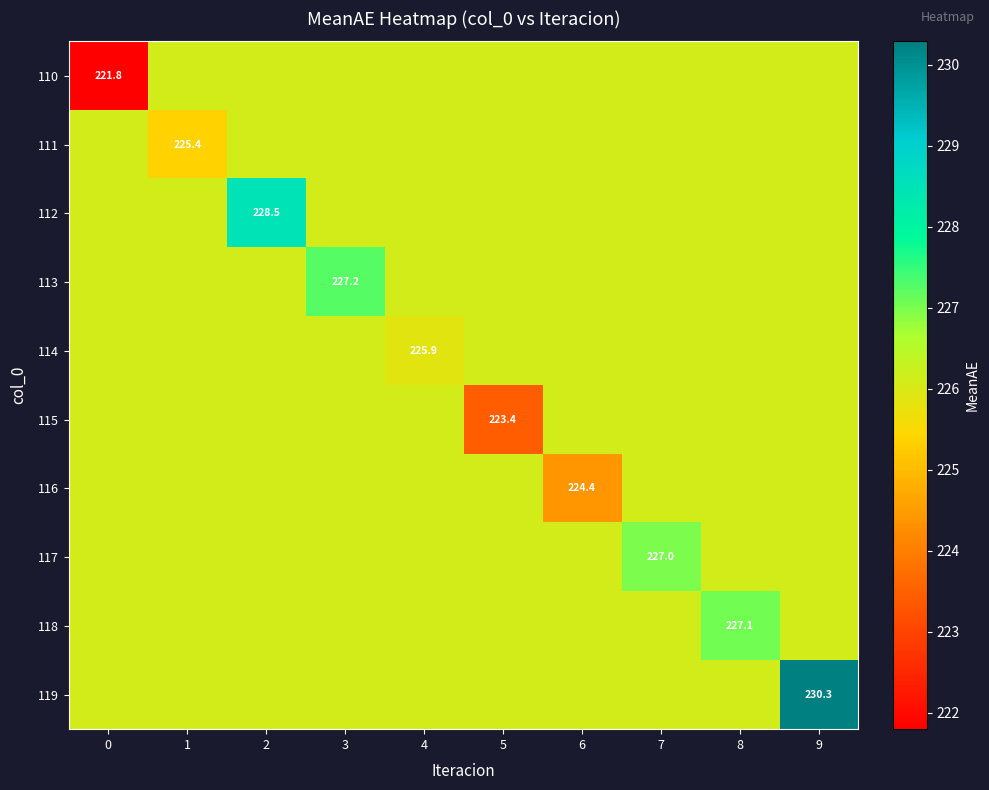

Reading right to left, transcribe all the data shown in this chart.

row_0: 9=226.1	8=226.1	7=226.1	6=226.1	5=226.1	4=226.1	3=226.1	2=226.1	1=226.1	0=221.8
row_1: 9=226.1	8=226.1	7=226.1	6=226.1	5=226.1	4=226.1	3=226.1	2=226.1	1=225.4	0=226.1
row_2: 9=226.1	8=226.1	7=226.1	6=226.1	5=226.1	4=226.1	3=226.1	2=228.5	1=226.1	0=226.1
row_3: 9=226.1	8=226.1	7=226.1	6=226.1	5=226.1	4=226.1	3=227.2	2=226.1	1=226.1	0=226.1
row_4: 9=226.1	8=226.1	7=226.1	6=226.1	5=226.1	4=225.9	3=226.1	2=226.1	1=226.1	0=226.1
row_5: 9=226.1	8=226.1	7=226.1	6=226.1	5=223.4	4=226.1	3=226.1	2=226.1	1=226.1	0=226.1
row_6: 9=226.1	8=226.1	7=226.1	6=224.4	5=226.1	4=226.1	3=226.1	2=226.1	1=226.1	0=226.1
row_7: 9=226.1	8=226.1	7=227.0	6=226.1	5=226.1	4=226.1	3=226.1	2=226.1	1=226.1	0=226.1
row_8: 9=226.1	8=227.1	7=226.1	6=226.1	5=226.1	4=226.1	3=226.1	2=226.1	1=226.1	0=226.1
row_9: 9=230.3	8=226.1	7=226.1	6=226.1	5=226.1	4=226.1	3=226.1	2=226.1	1=226.1	0=226.1